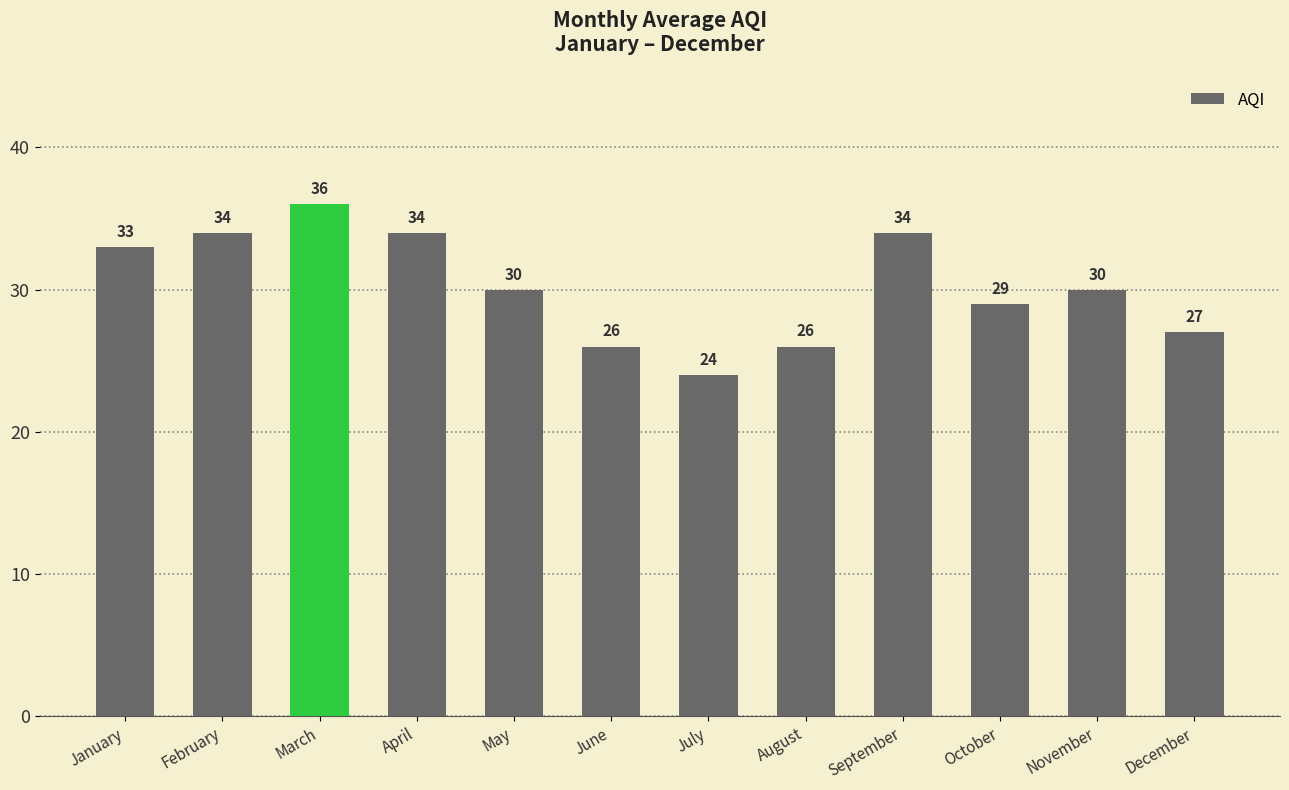

The chart shows a value of 26 at August. True or false?

True